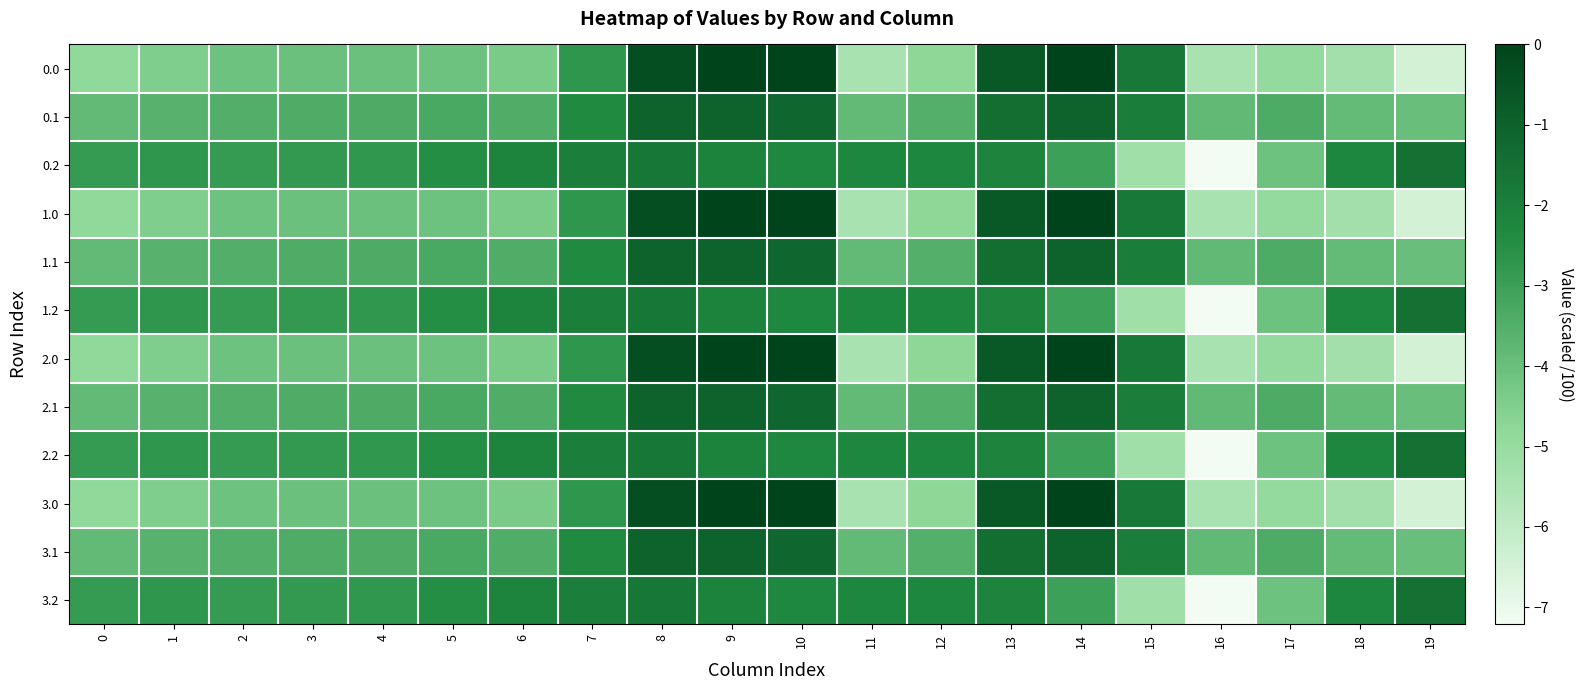

Between 6 and 16, which series saw the biggest shift?

0.2